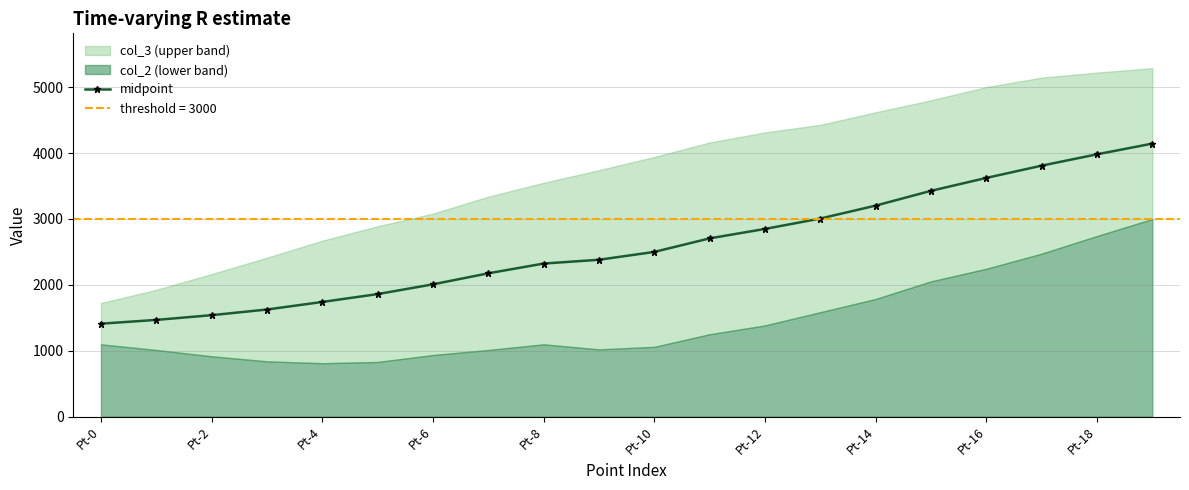

What is the greatest value displayed?

4143.6